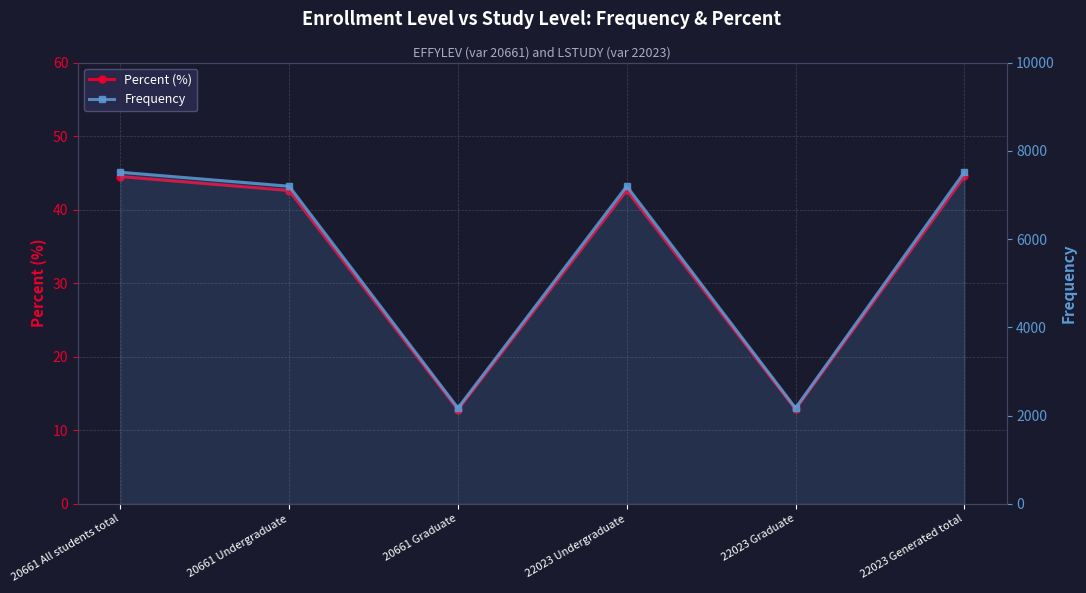

Rank the series by their maximum value, from highest to lowest.

Frequency, Percent (%)